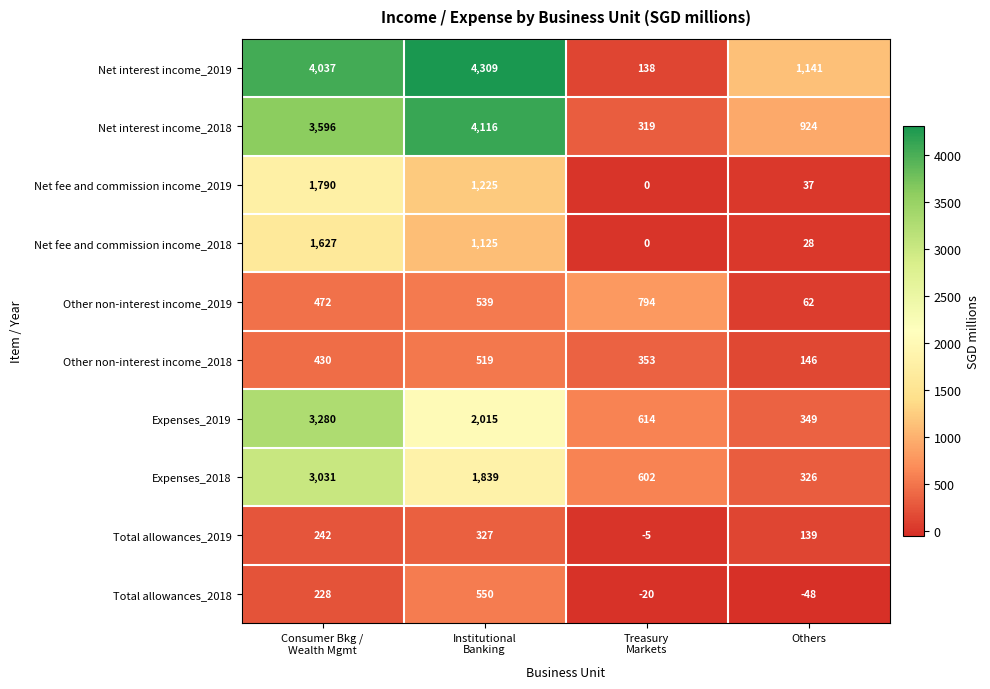

What is the difference between the maximum and minimum values in the Net fee and commission income_2018 series?

1627